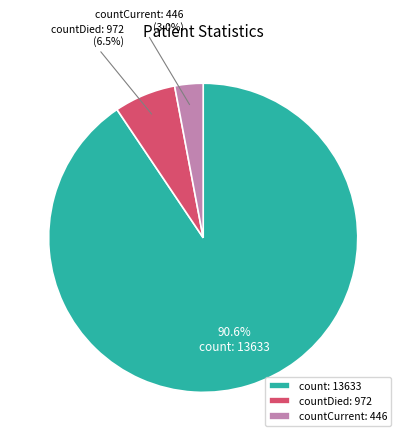

What portion of the pie excludes countDied?

93.5%